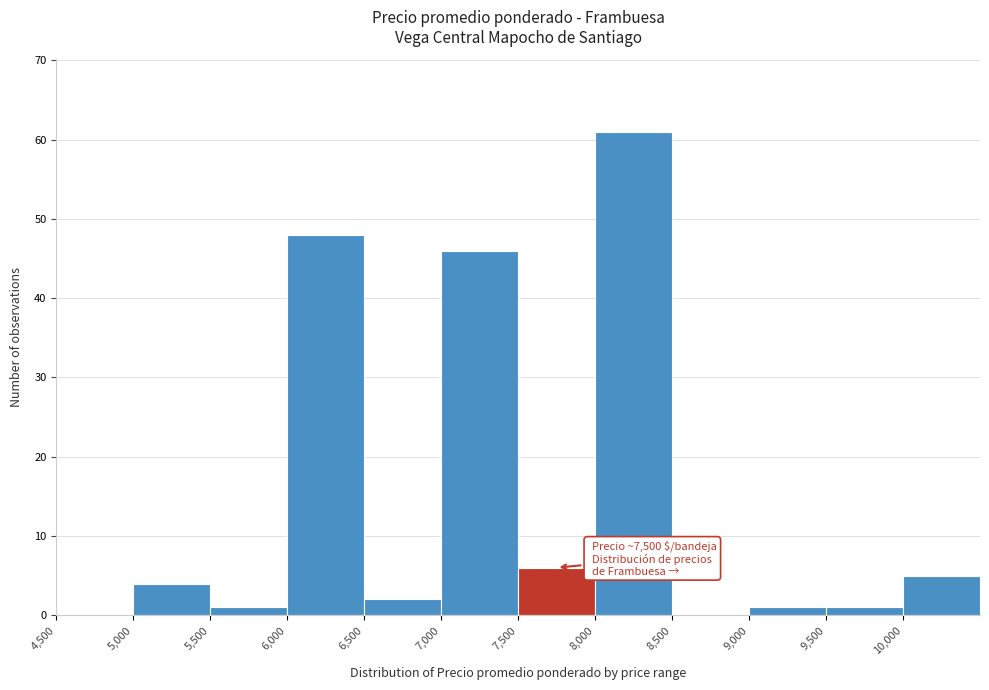

Over which range of the x-axis is the bar tallest?

8000 to 8500